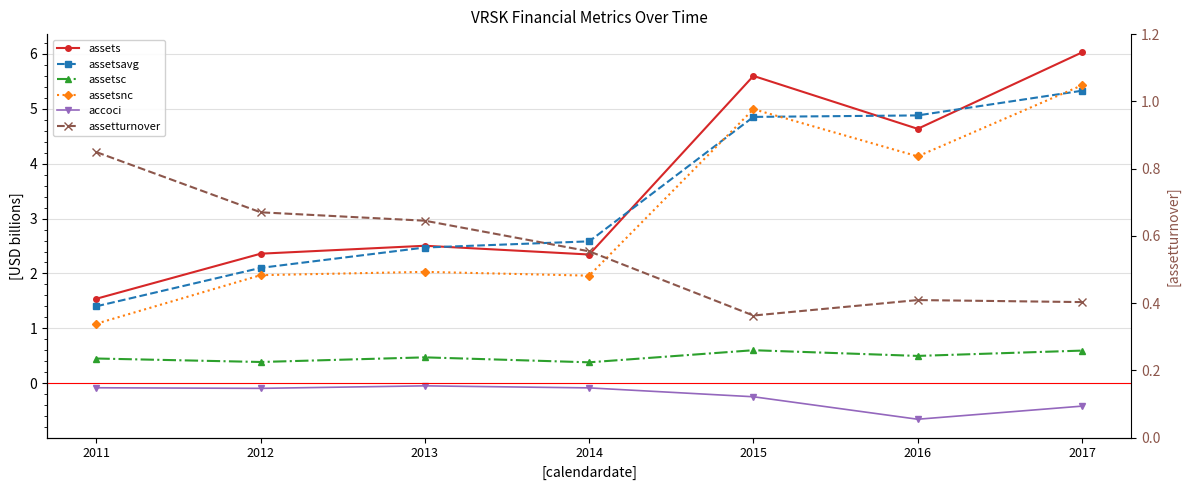

What is the value of the assetturnover point at the 4th from the left?

0.6